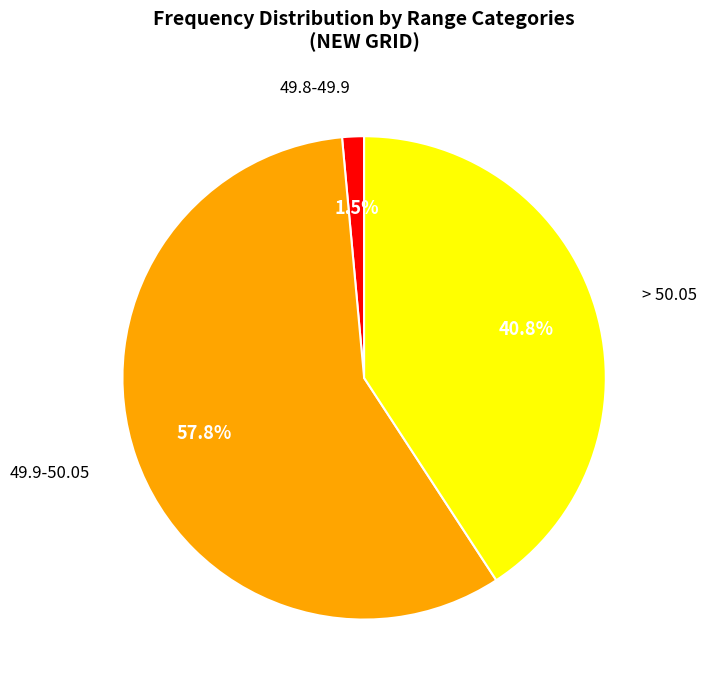

Is there a majority slice in this chart?

Yes